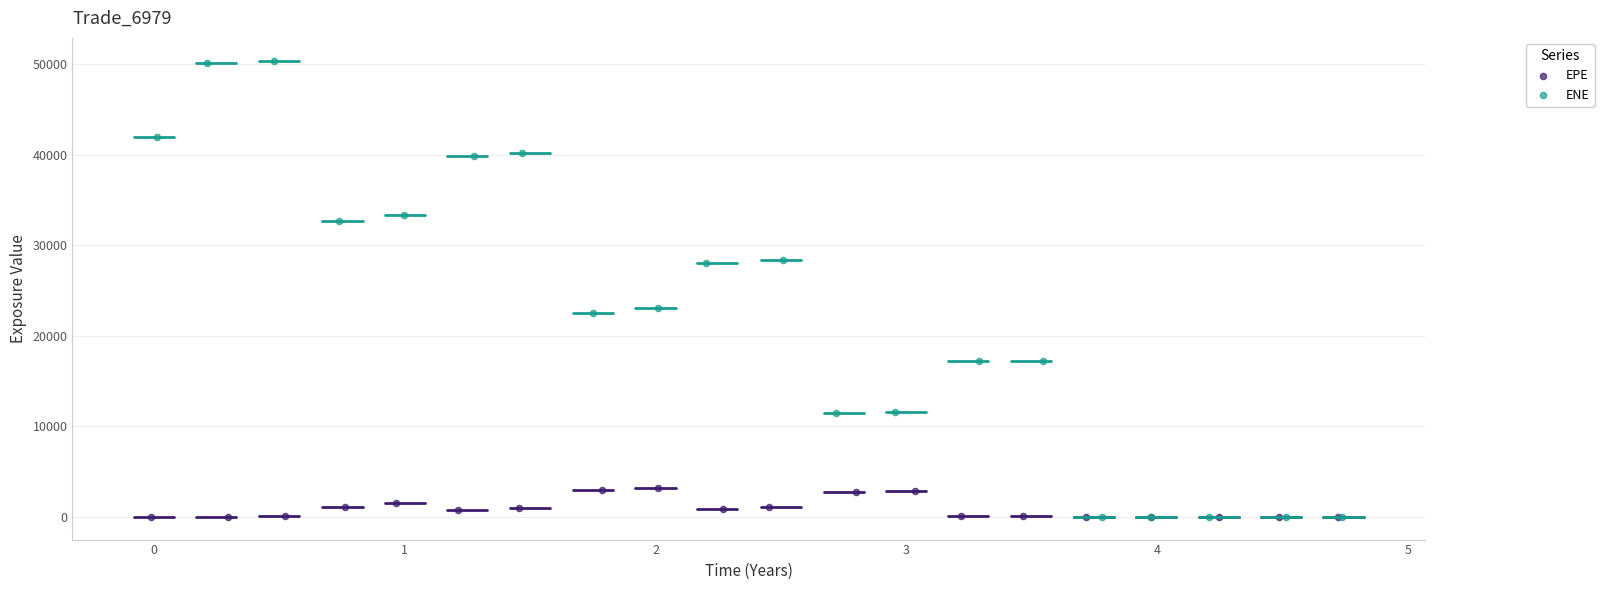

What are all the series names shown in the legend?

EPE, ENE